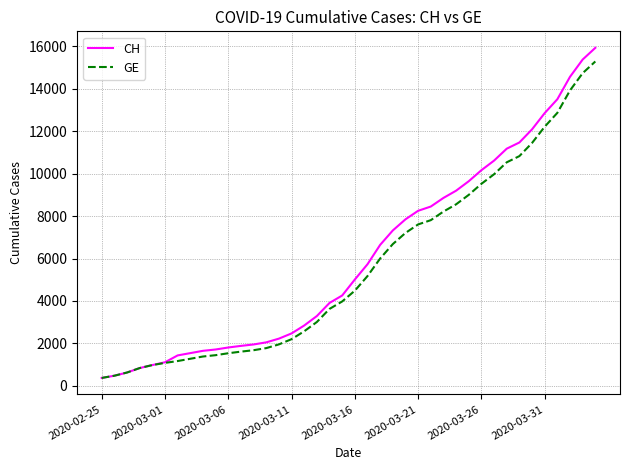

Which series has the largest range (max minus min)?

CH